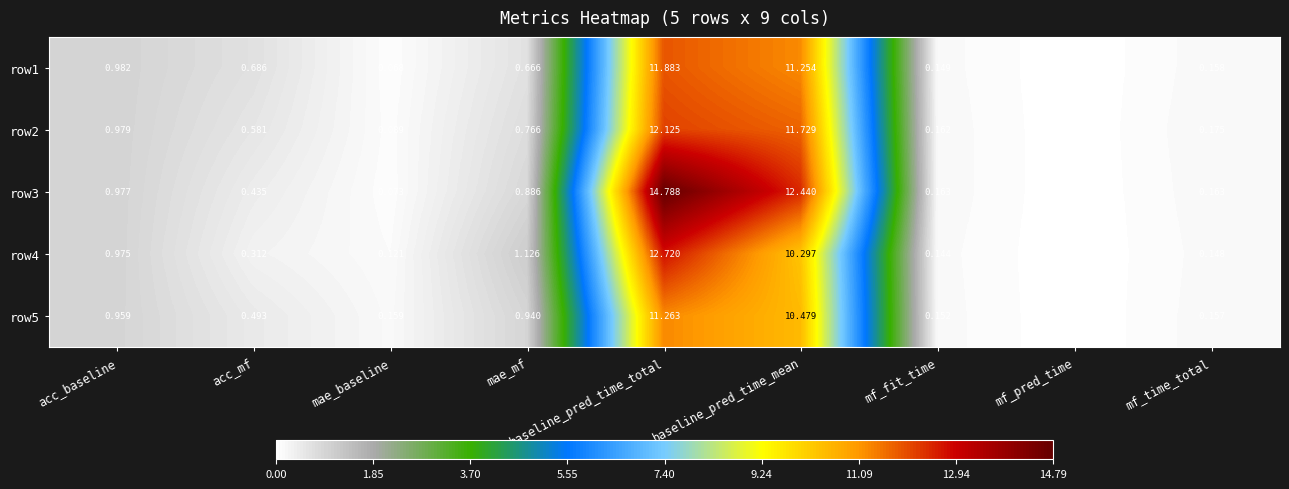

Rank the categories by row4 value from highest to lowest.

baseline_pred_time_total, baseline_pred_time_mean, mae_mf, acc_baseline, acc_mf, mf_time_total, mf_fit_time, mae_baseline, mf_pred_time